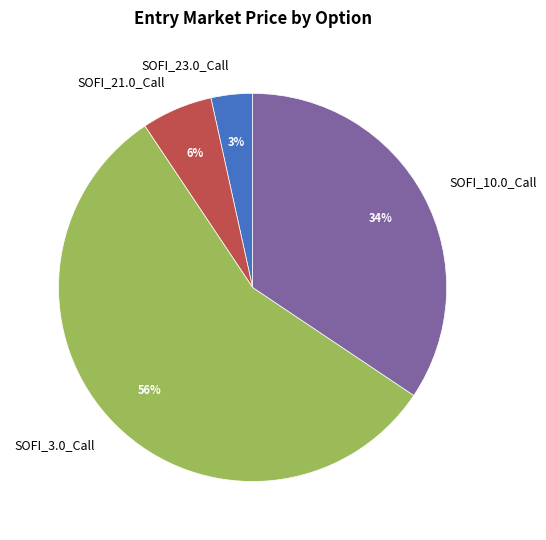

Count the number of slices in the pie.

4